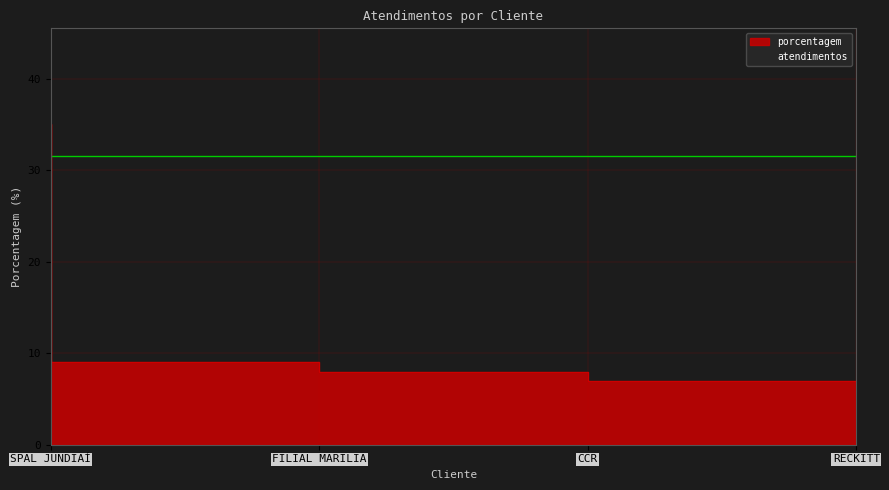

What value does the data have at RECKITT, to the nearest 5?

5